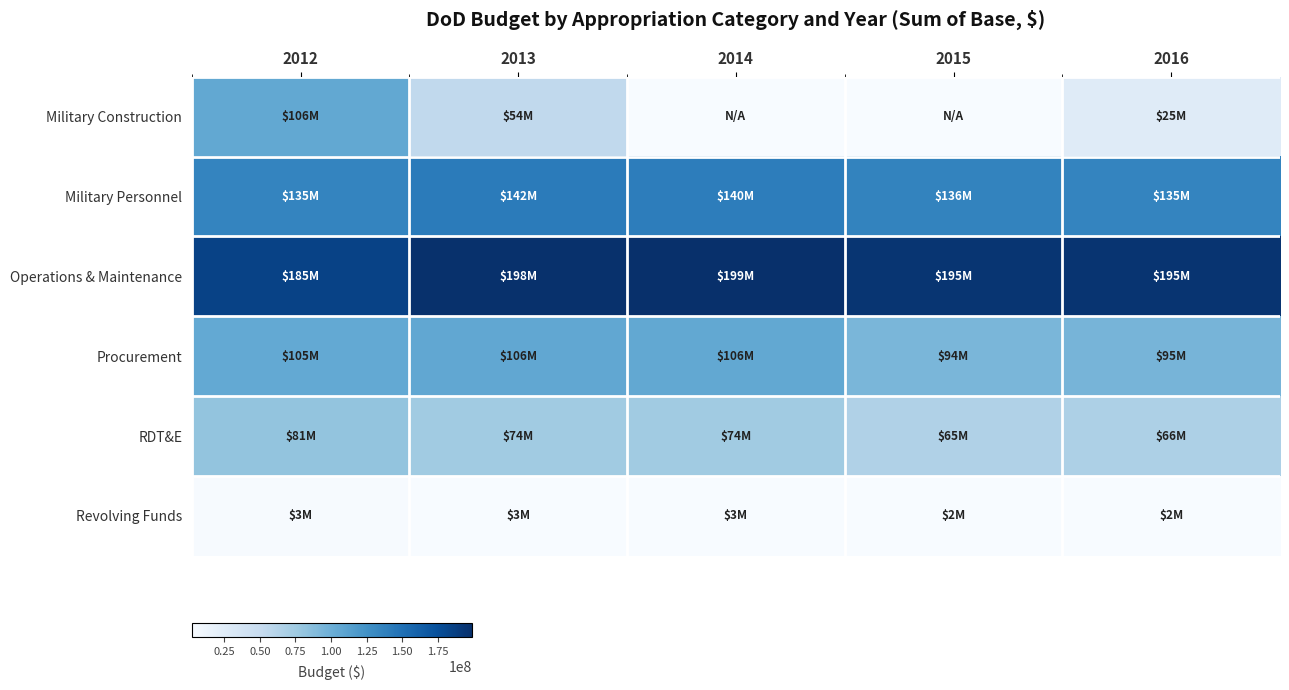

List the series in order of their overall mean, highest first.

Operations & Maintenance, Military Personnel, Procurement, RDT&E, Military Construction, Revolving Funds